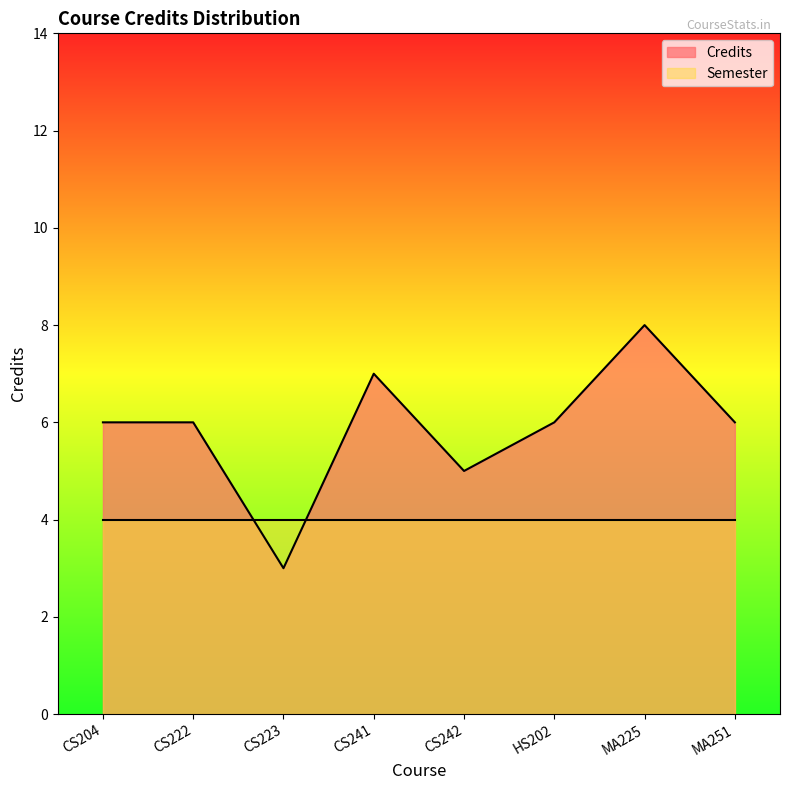

What is the average value?

6